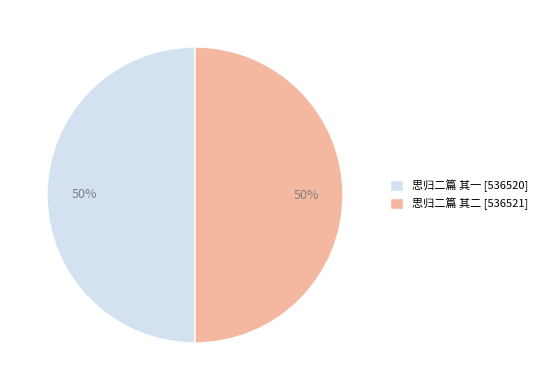

Combined, do 思归二篇 其一 [536520] and 思归二篇 其二 [536521] account for over 50%?

Yes